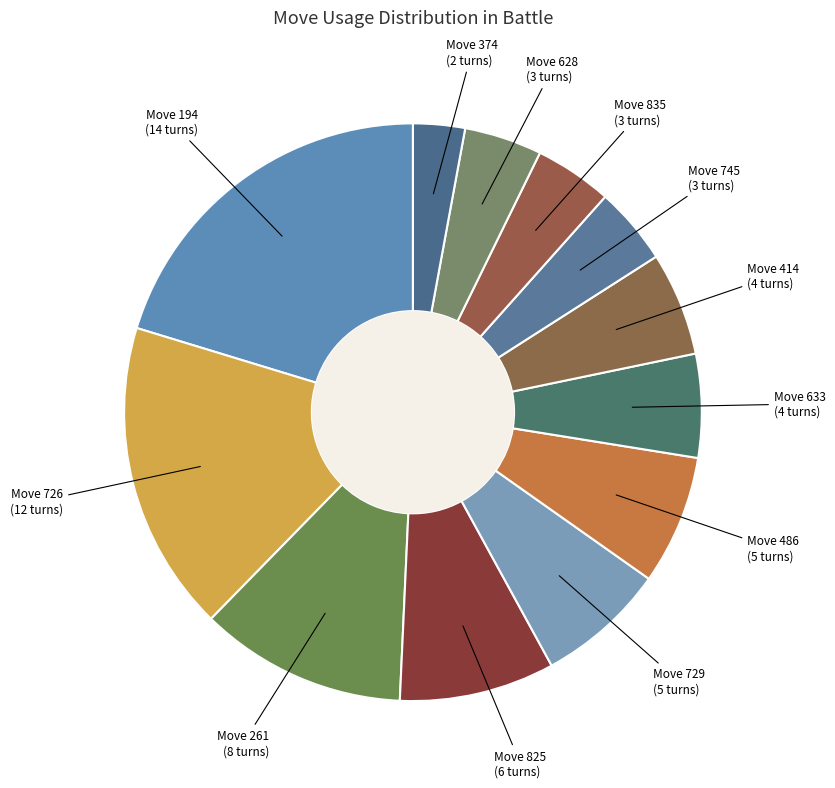

How many slices are in this pie chart?

12